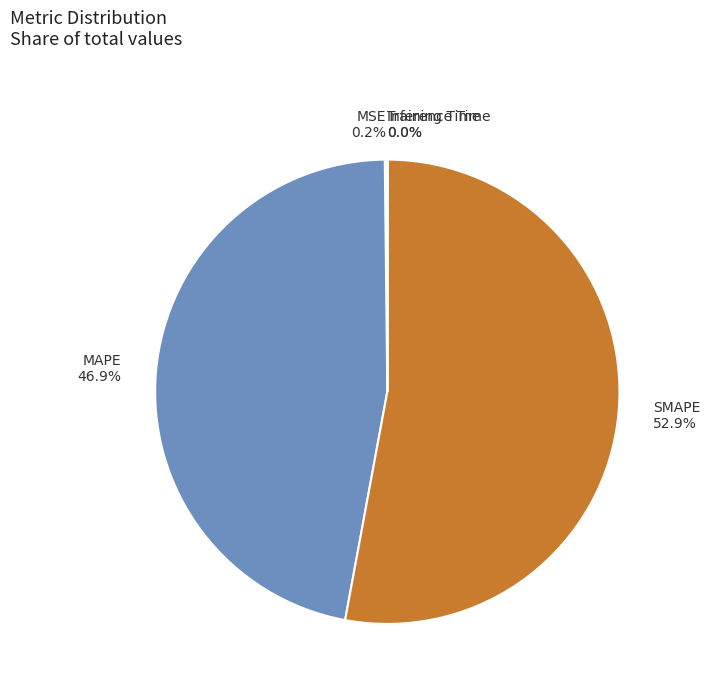

Which slice is the largest?

SMAPE